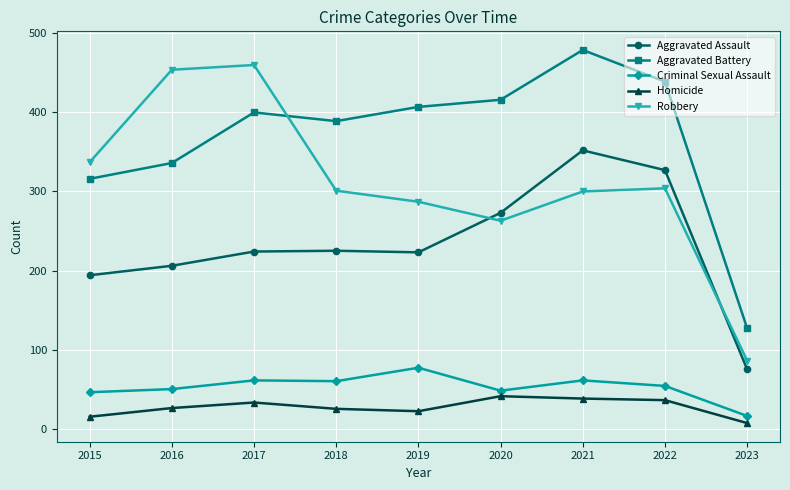

True or false: Aggravated Assault has a value of 223 at 2019.

True